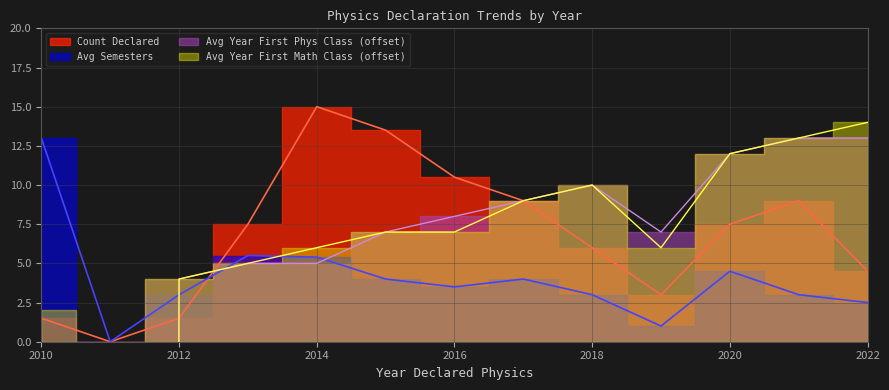

What is the sum of the Avg Semesters values at 2011 and 2014?

5.4